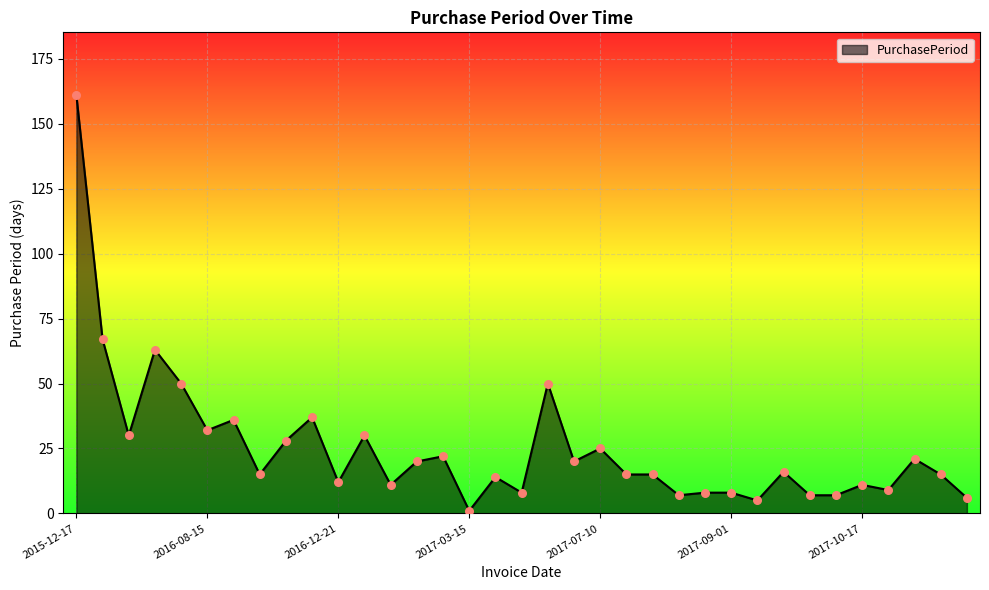

What is the difference between the maximum and minimum values?

160